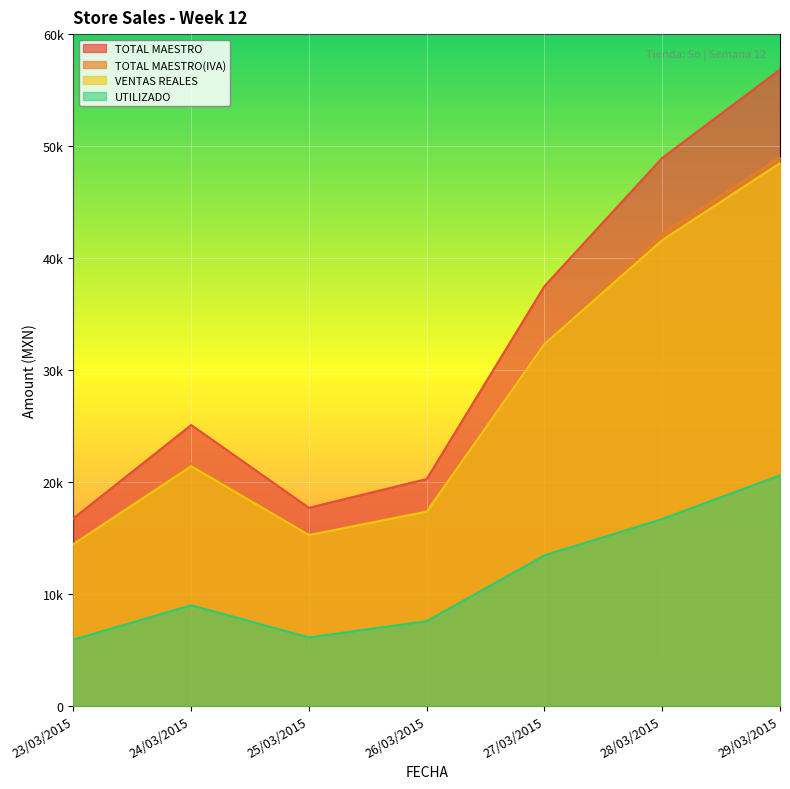

How many data points in TOTAL MAESTRO(IVA) are above 21612?

4